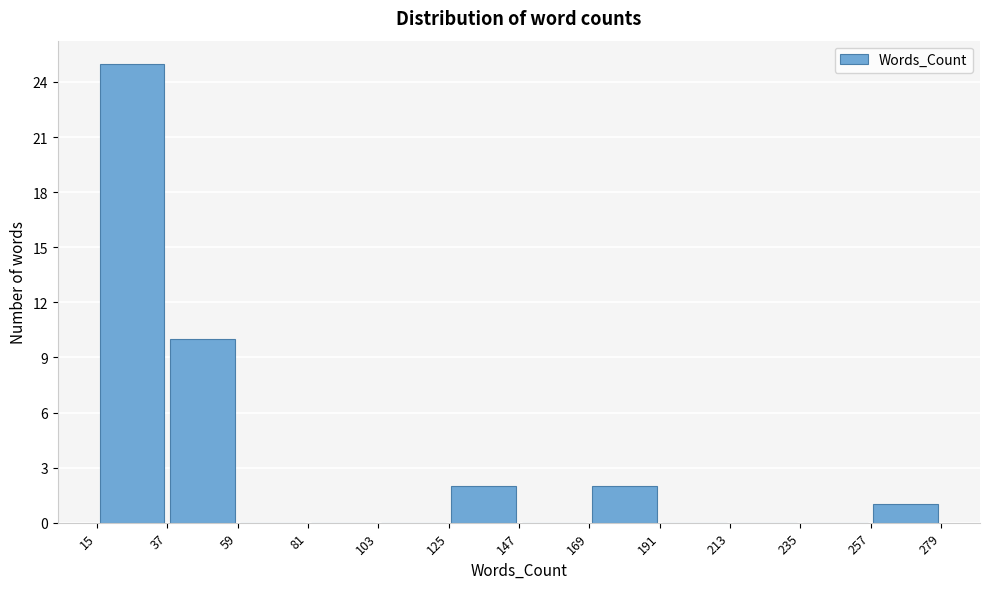

Reading left to right, transcribe this chart: for each bar, give the range it covers on the x-axis and its height. The values are not printed on the chart, so give them approximately, as read against the axis.

15 to 37: 25
37 to 59: 10
59 to 81: 0
81 to 103: 0
103 to 125: 0
125 to 147: 2
147 to 169: 0
169 to 191: 2
191 to 213: 0
213 to 235: 0
235 to 257: 0
257 to 279: 1